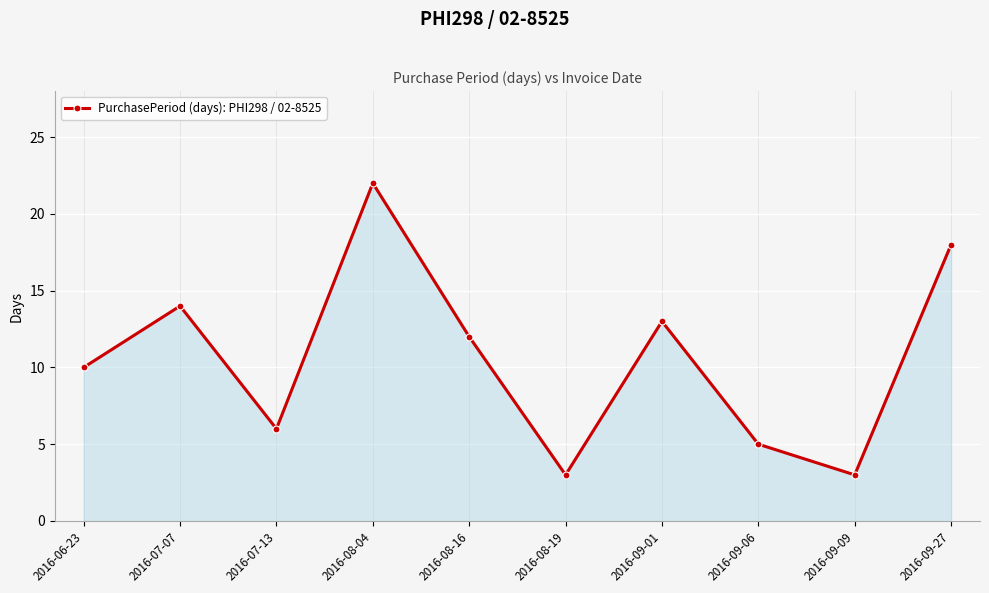

Reading right to left, transcribe all the data shown in this chart.

18	3	5	13	3	12	22	6	14	10